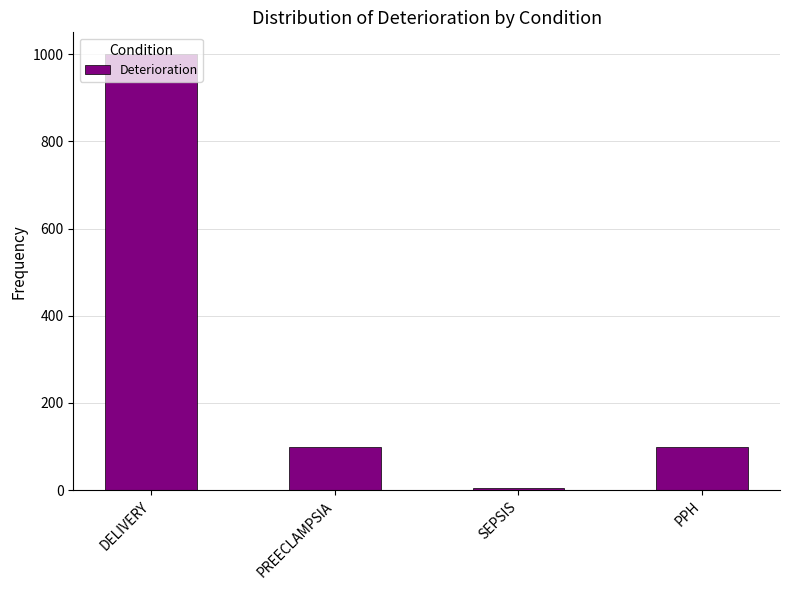

Does the chart contain stacked bars?

No